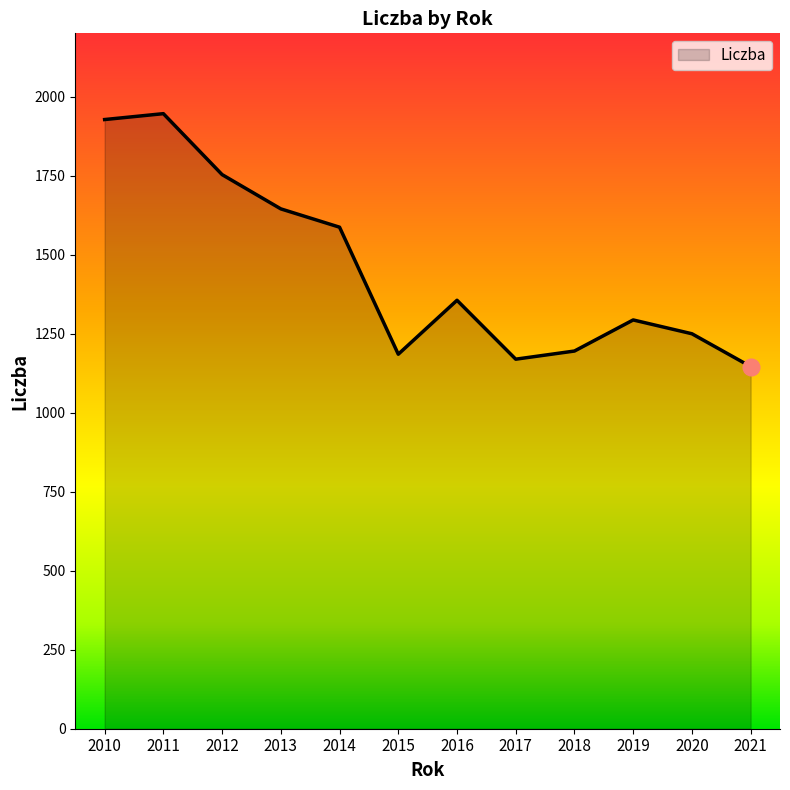

At which label is the value closest to 1545?

2014